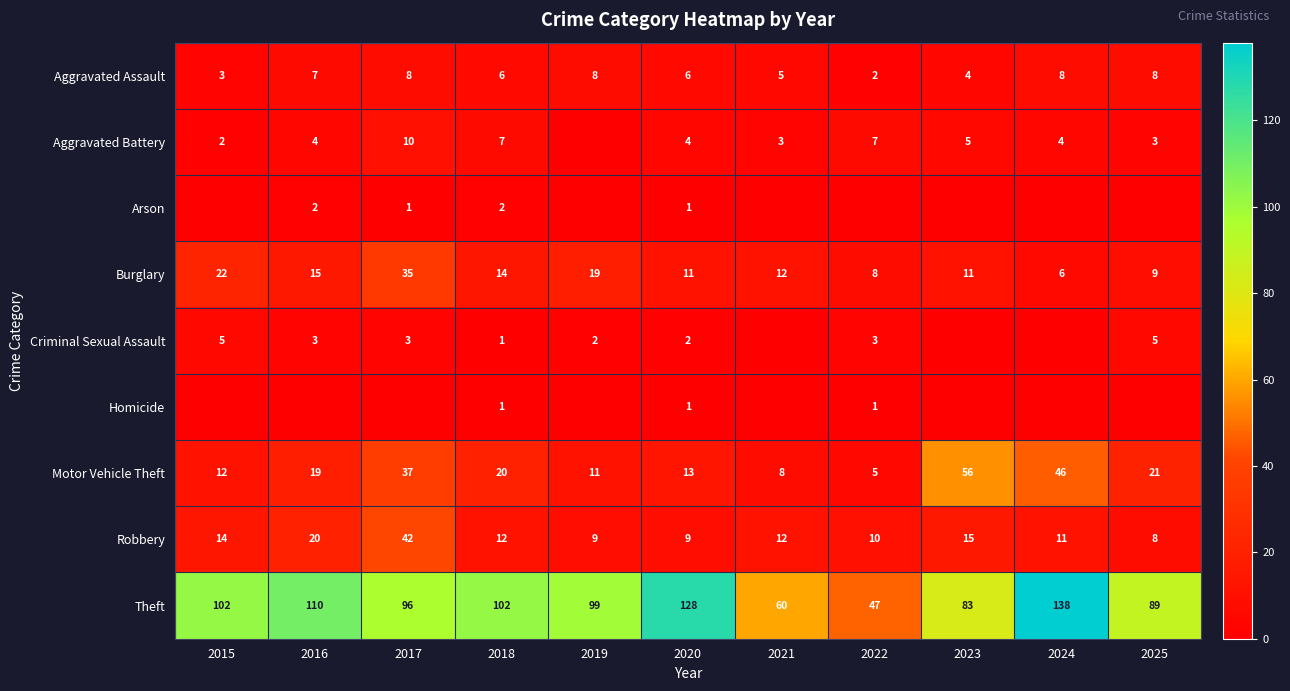

At how many categories does at least one series exceed 13?

11